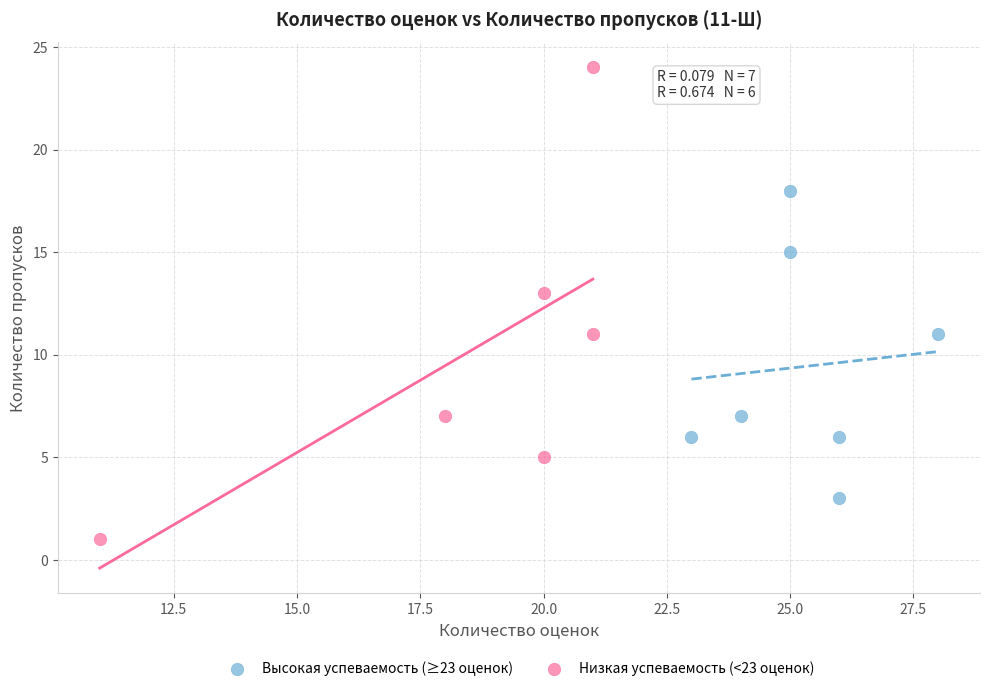

Which series reaches the maximum Y coordinate?

Низкая успеваемость (<23 оценок)